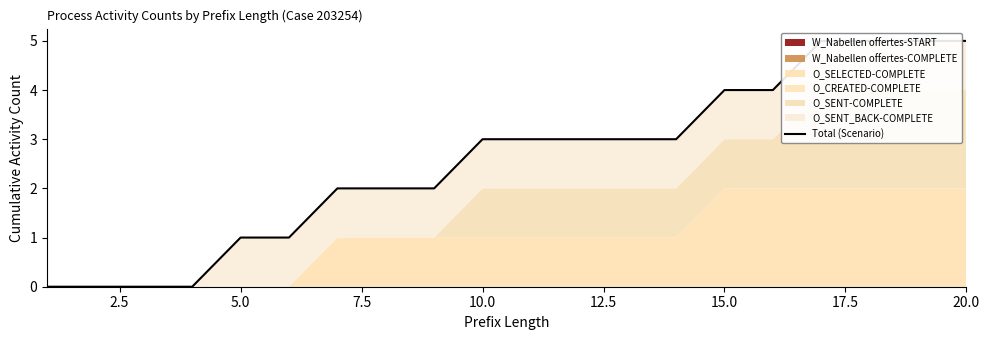

What is the average value?

3